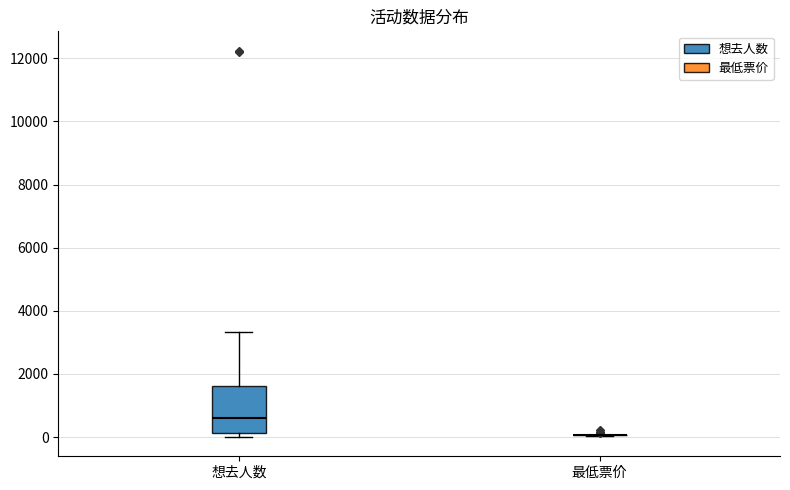

Reading left to right, read every box against the y-axis: the position of its median line, the range the box covers, and the ends of its whiskers. The values are not printed on the chart, so give them approximately, as read against the axis.

想去人数: median 600, box 200 to 1600, whiskers 0 to 3400
最低票价: box collapsed to a line at 0, whiskers 0 to 0